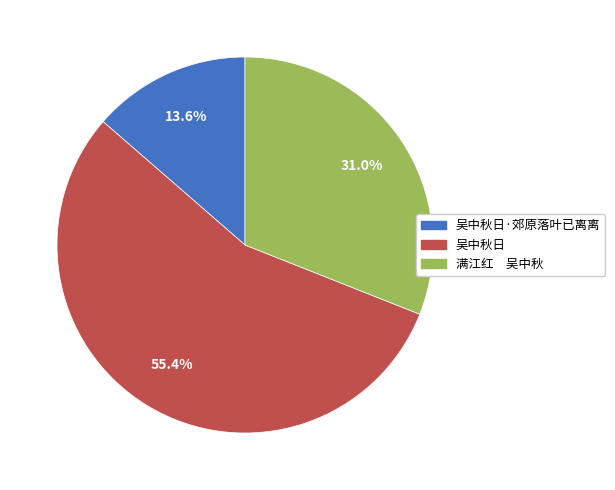

Does any single category account for the majority?

Yes